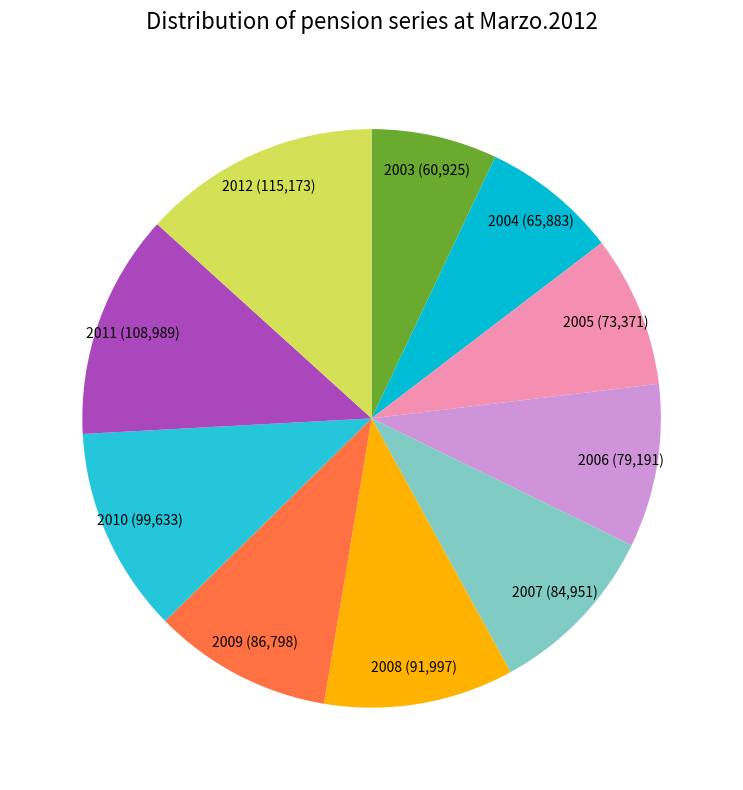

How many slices are in this pie chart?

10